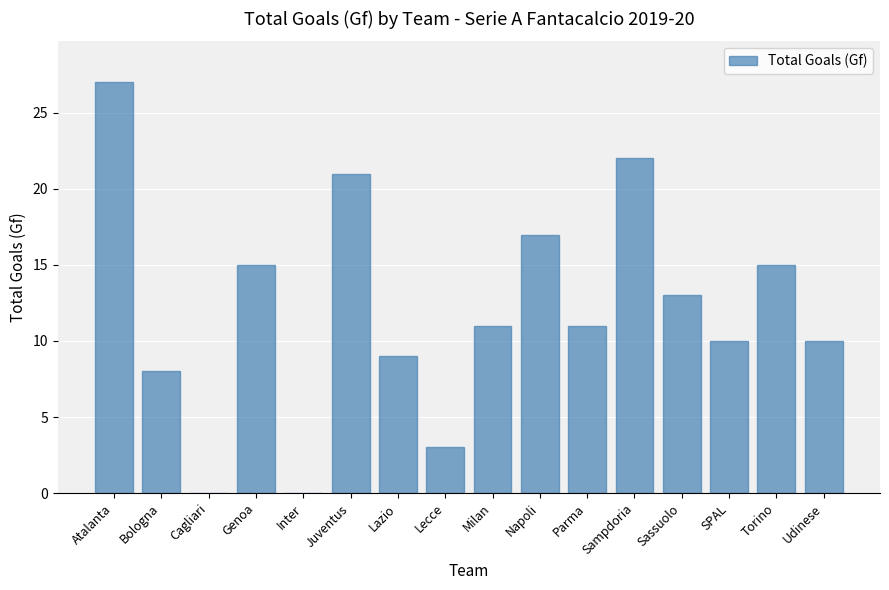

The value at Napoli is 17. True or false?

True